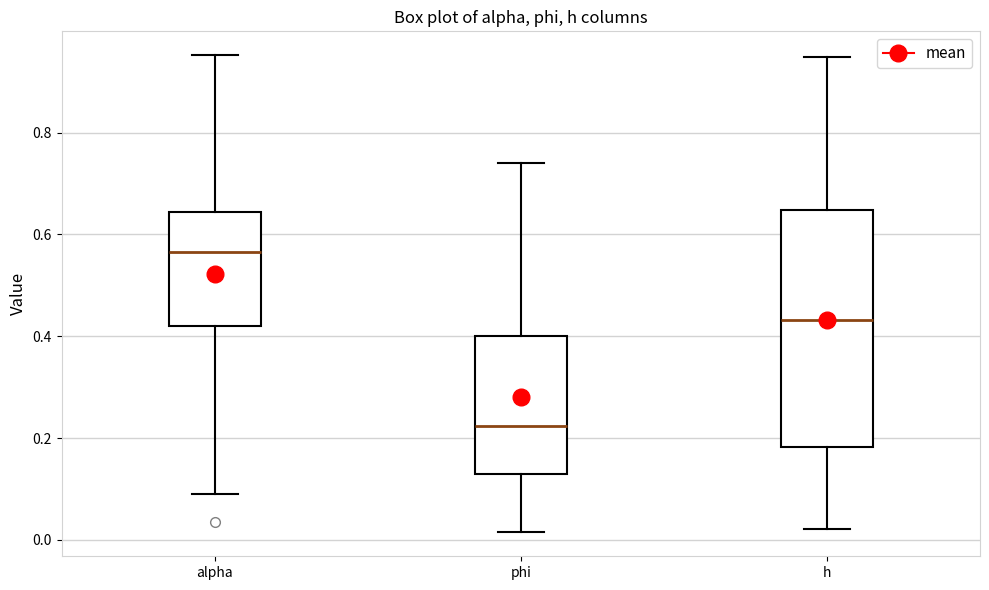

Reading left to right, transcribe this box plot: for each box, give where its median line is, the range the box spans, and where its two whiskers end, as read against the y-axis. The values are not printed on the chart, so give them approximately, as read against the axis.

alpha: median 0.56, box 0.42 to 0.64, whiskers 0.10 to 0.96
phi: median 0.22, box 0.12 to 0.40, whiskers 0.02 to 0.74
h: median 0.44, box 0.18 to 0.64, whiskers 0.02 to 0.94